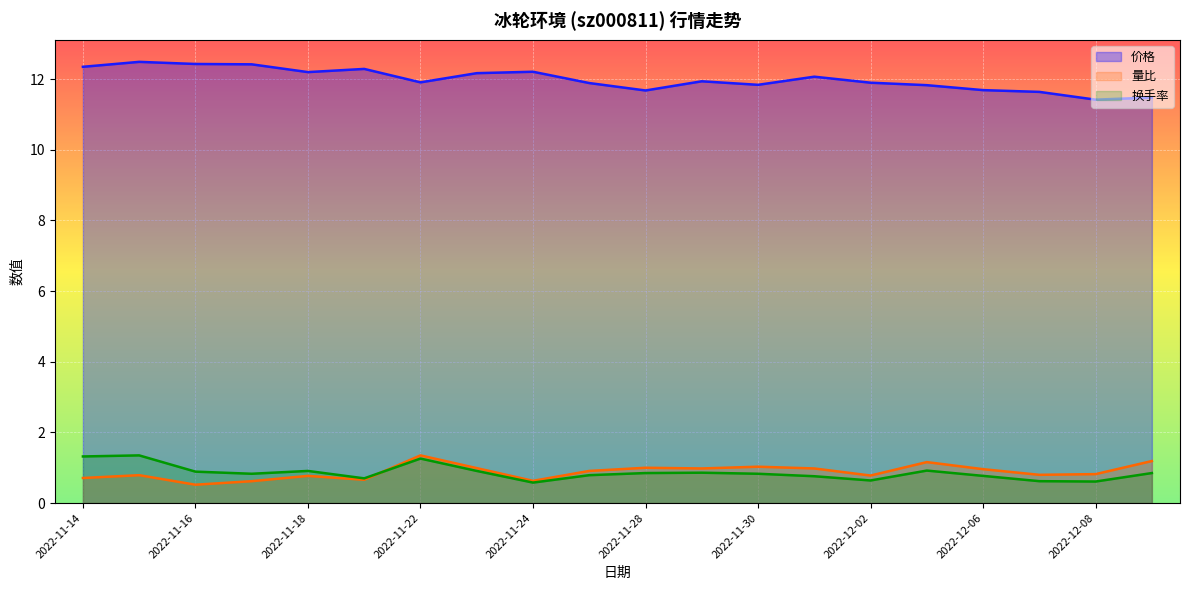

The value of 换手率 at 2022-11-21 is 0.2. True or false?

False